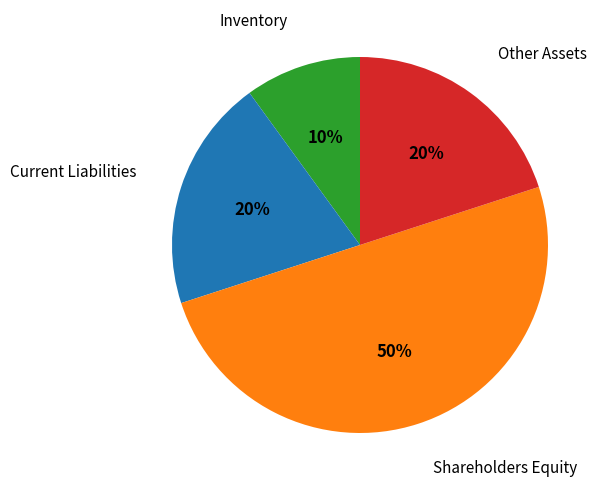

To the nearest percent, what is the difference between the largest and smallest slice percentages?

40%